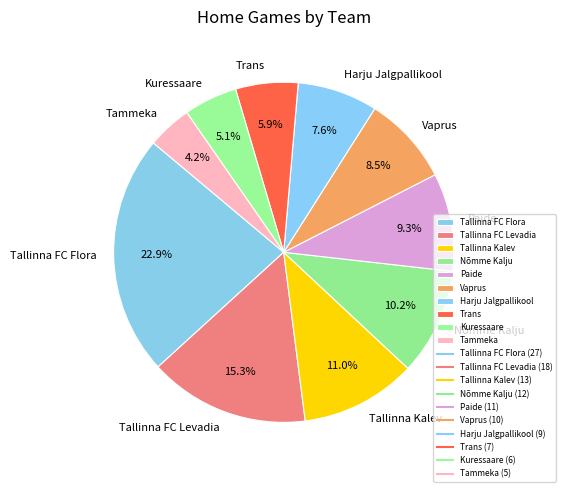

What percentage is the Paide slice, to the nearest percent?

9%